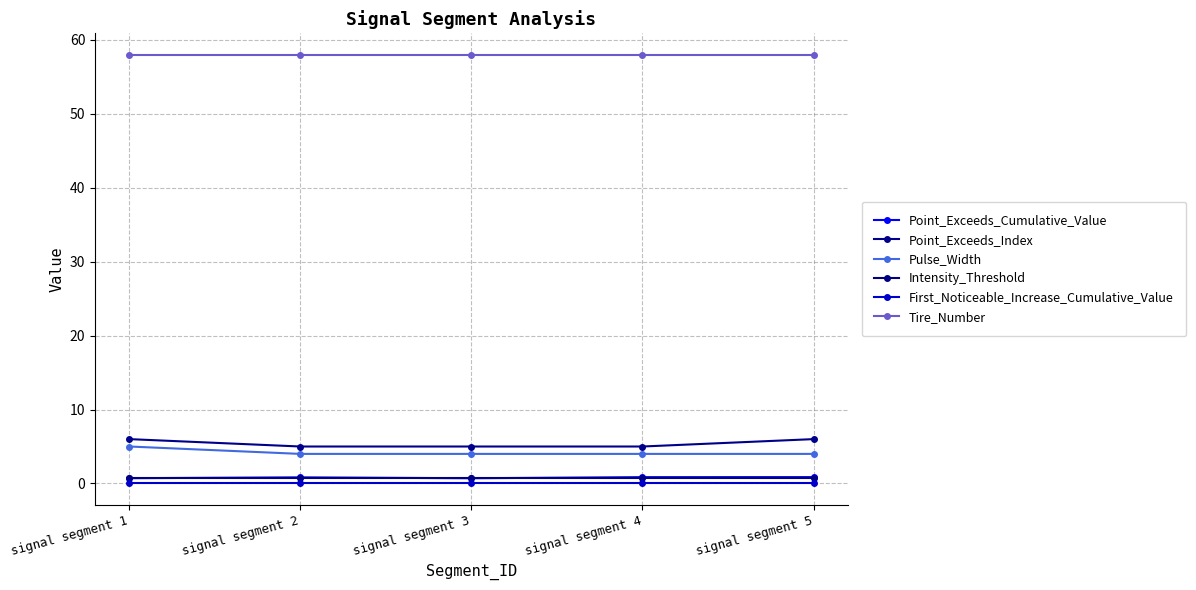

True or false: Point_Exceeds_Index has a value of 6.0 at signal segment 5.

True